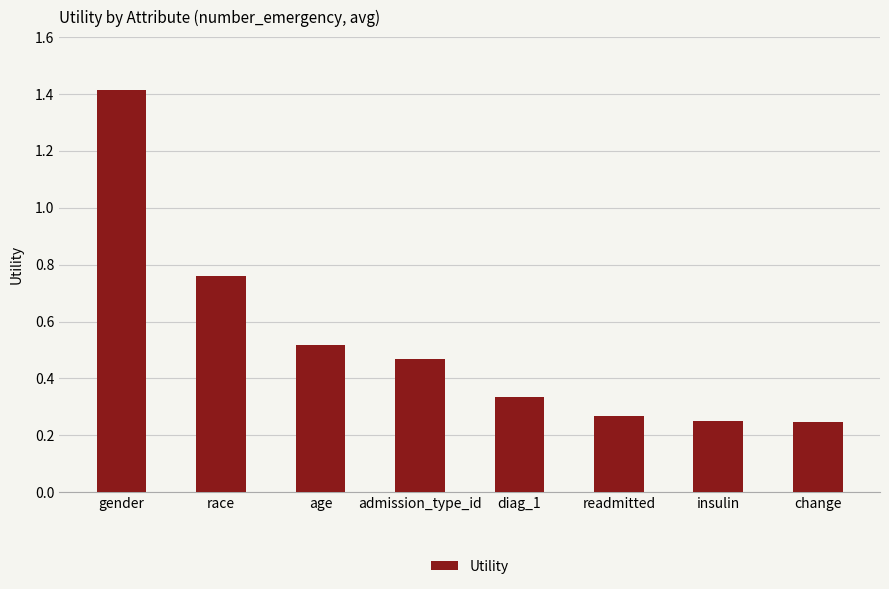

Does the chart contain any negative values?

No